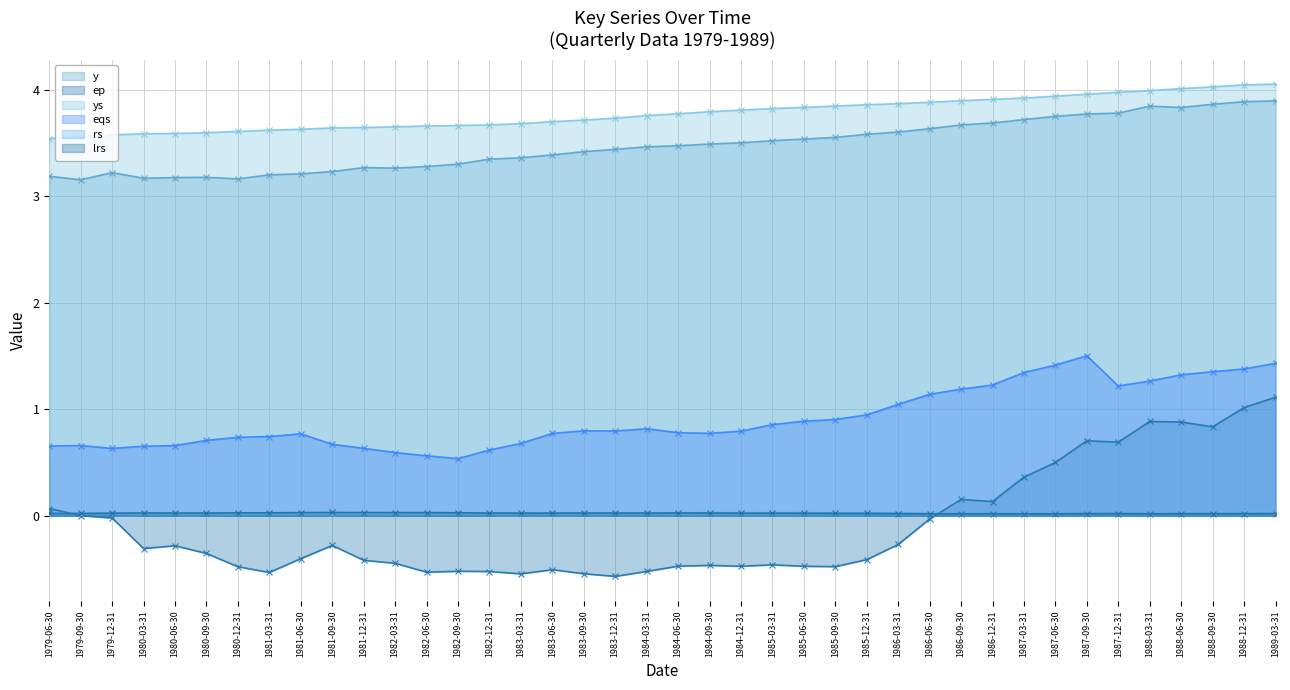

True or false: eqs and ys intersect in this chart.

False